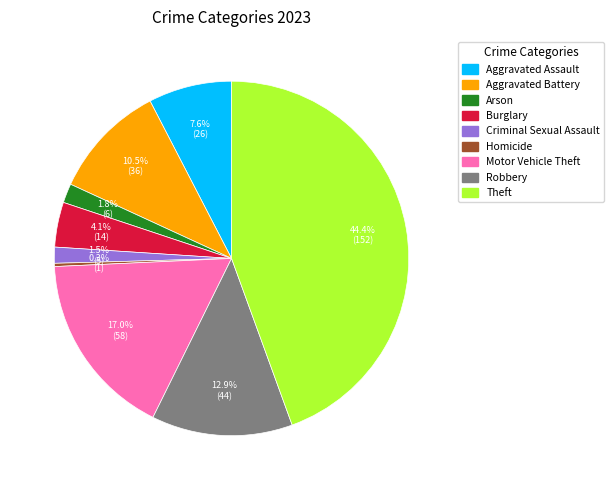

To the nearest percent, what is the average slice percentage?

11%